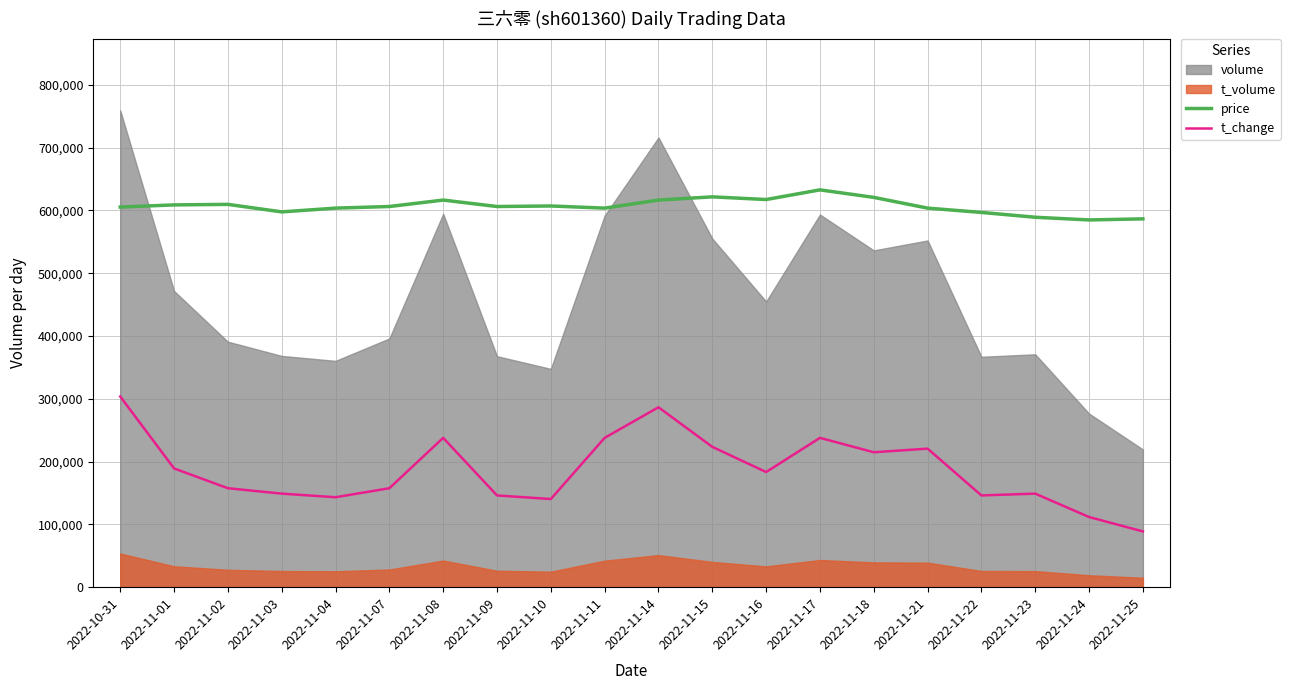

What is the lowest value of the t_change series?

88826.0